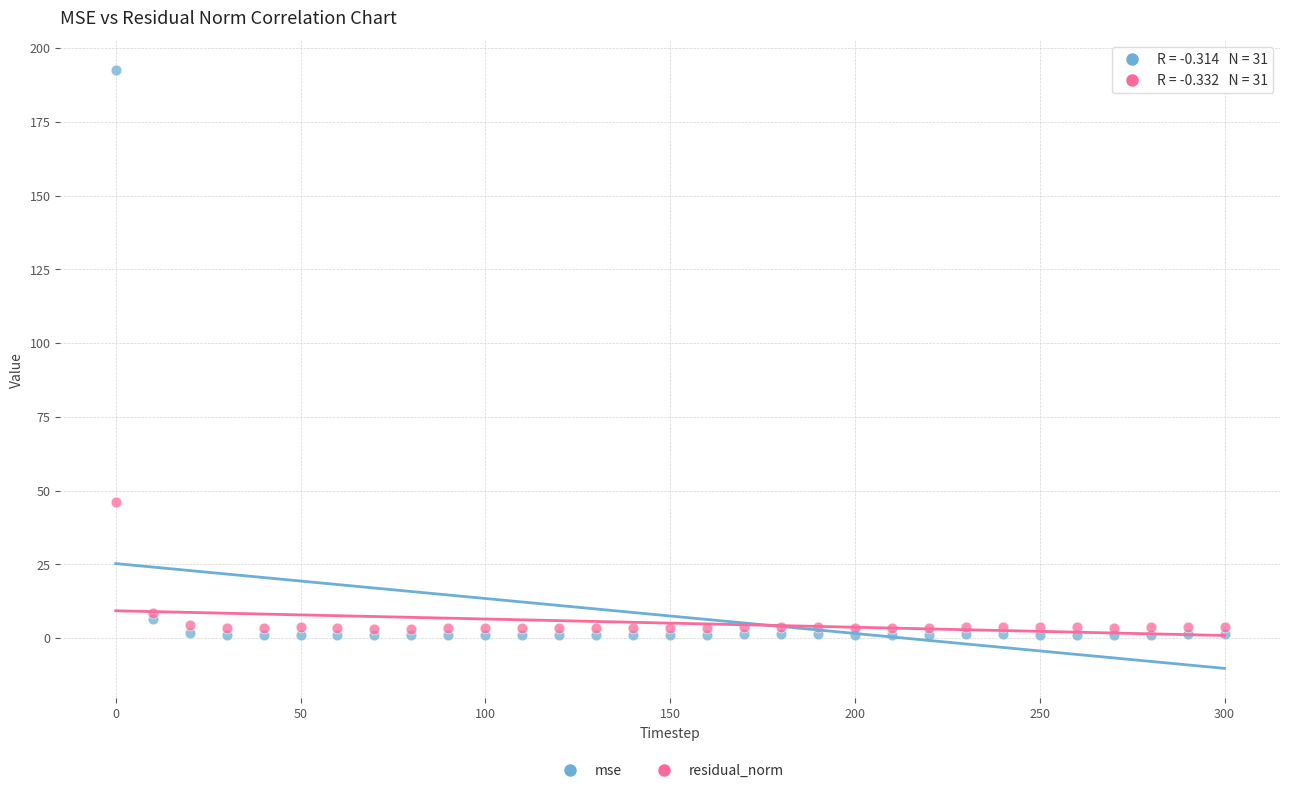

Which series has the widest spread of Y values?

mse